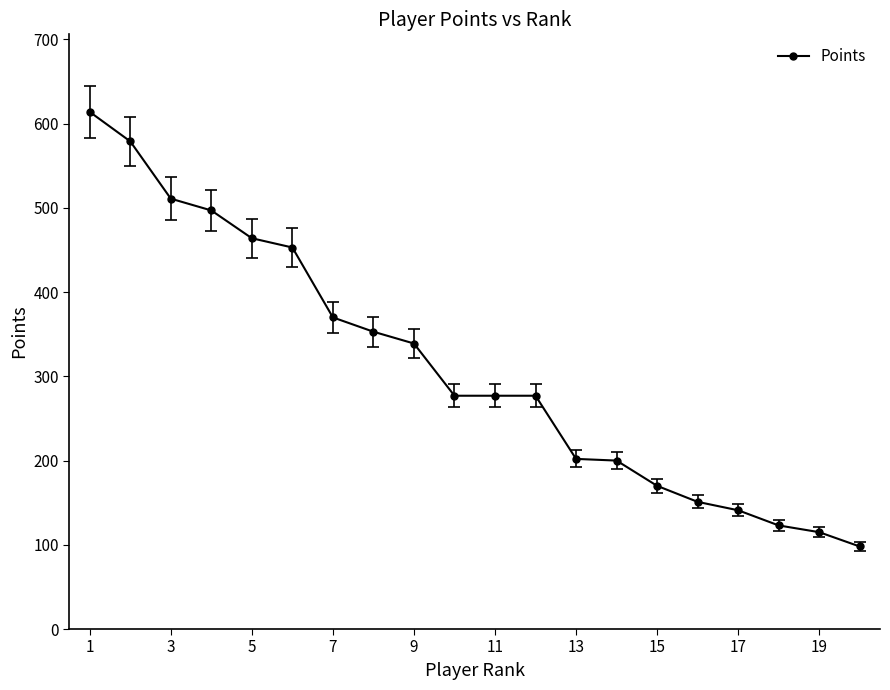

What is the difference between the maximum and minimum values?

516